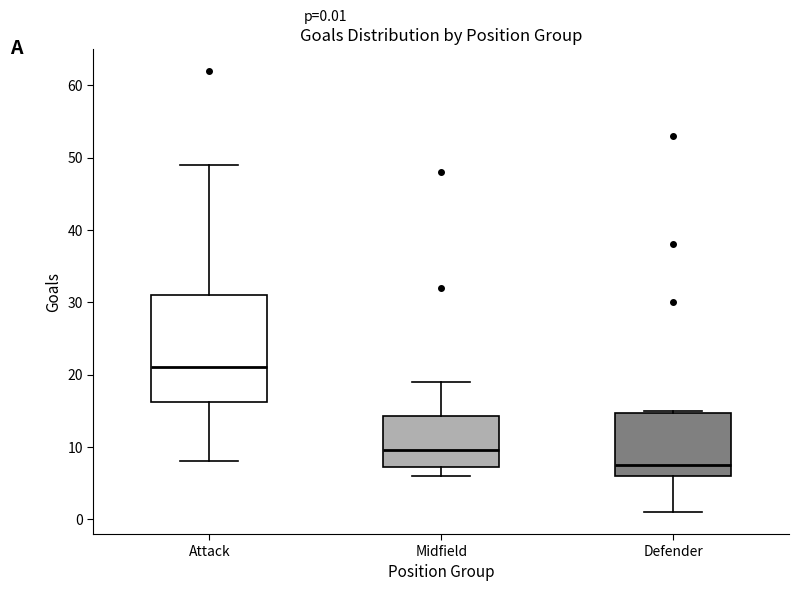

Which box has the lowest median line?

Defender